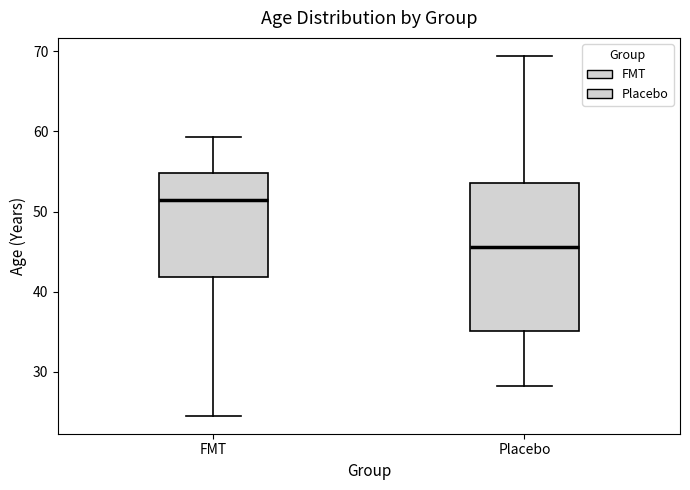

Which box has the lowest median line?

Placebo